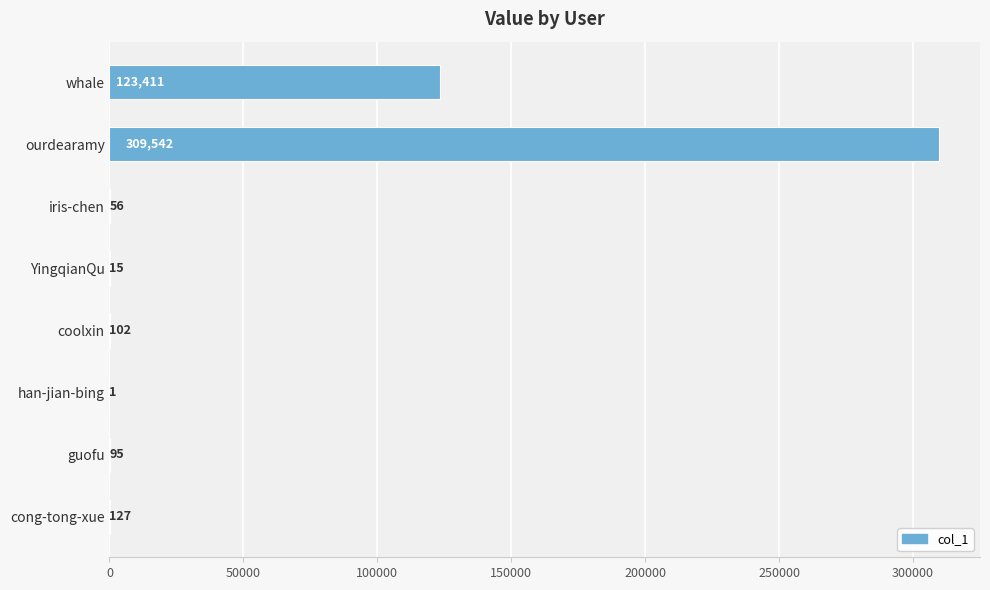

Is it true that the value at han-jian-bing is 1?

True